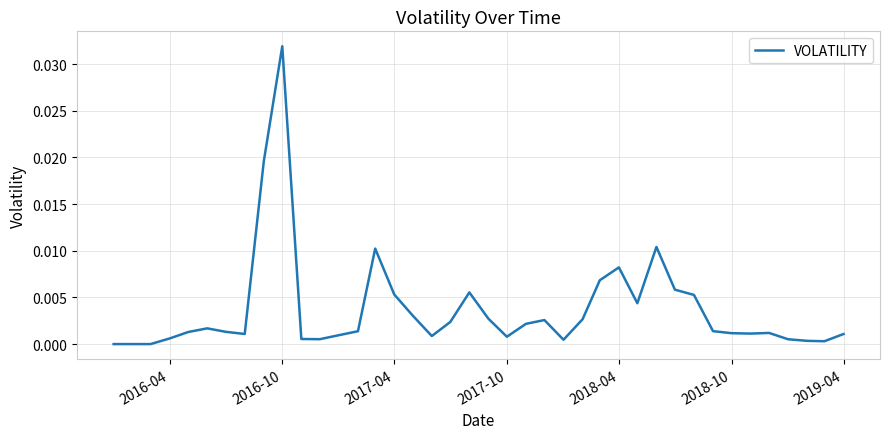

Is this an area chart (filled region under the line)?

No